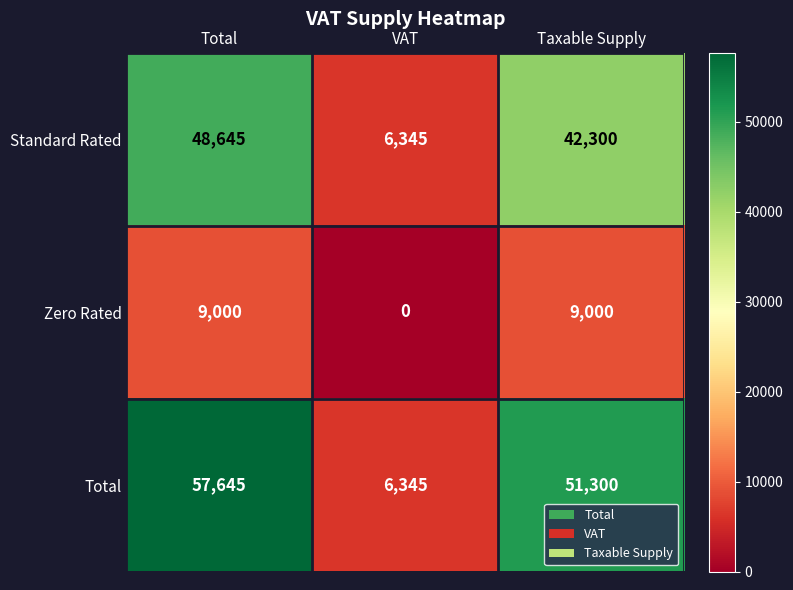

What is the maximum value shown in the chart?

57645